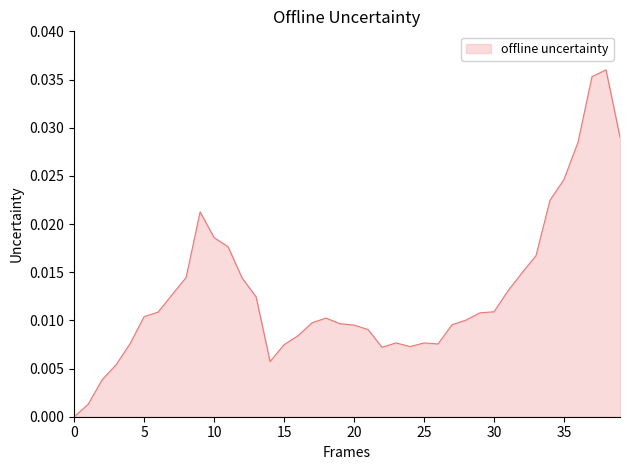

Does the chart have visible grid lines?

No